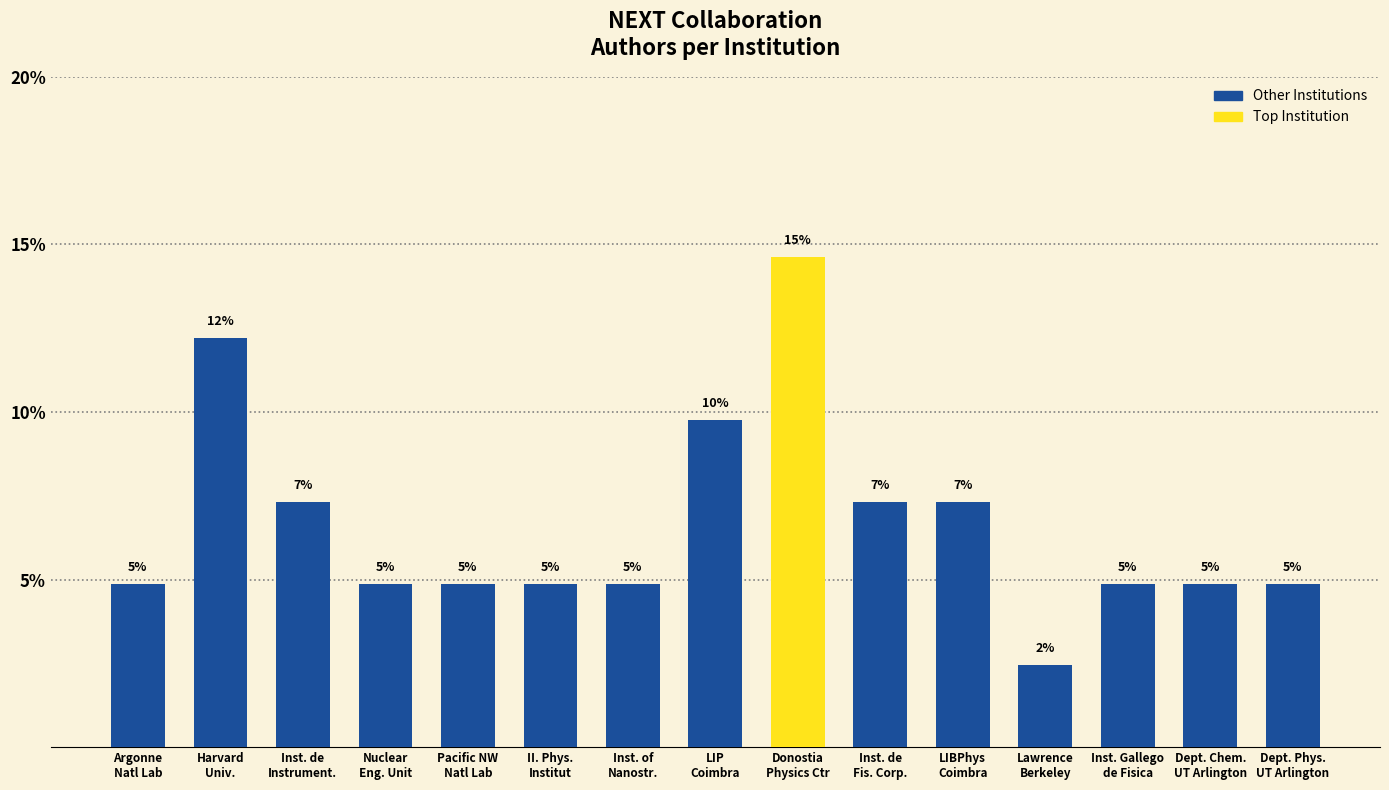

Are the bars horizontal?

No